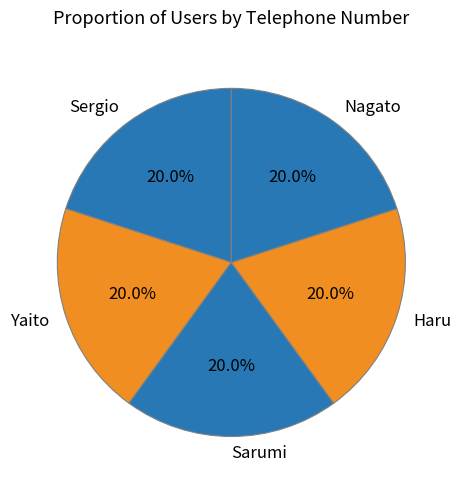

What is the ratio of the value at Haru to the value at Sarumi?

1.0